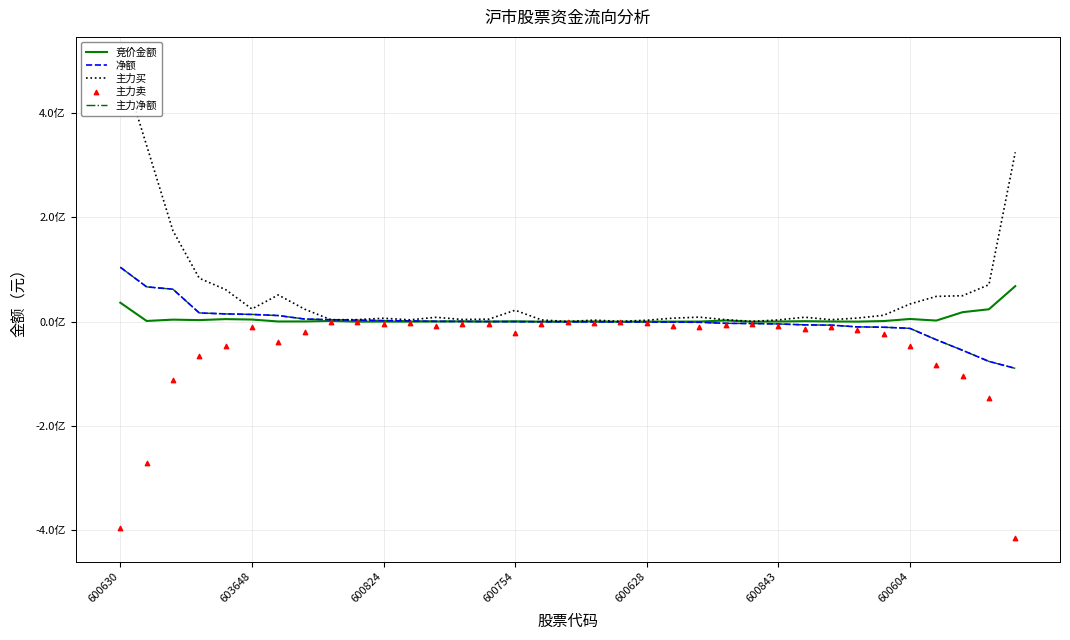

At which category is the sum across all series the highest?

600630